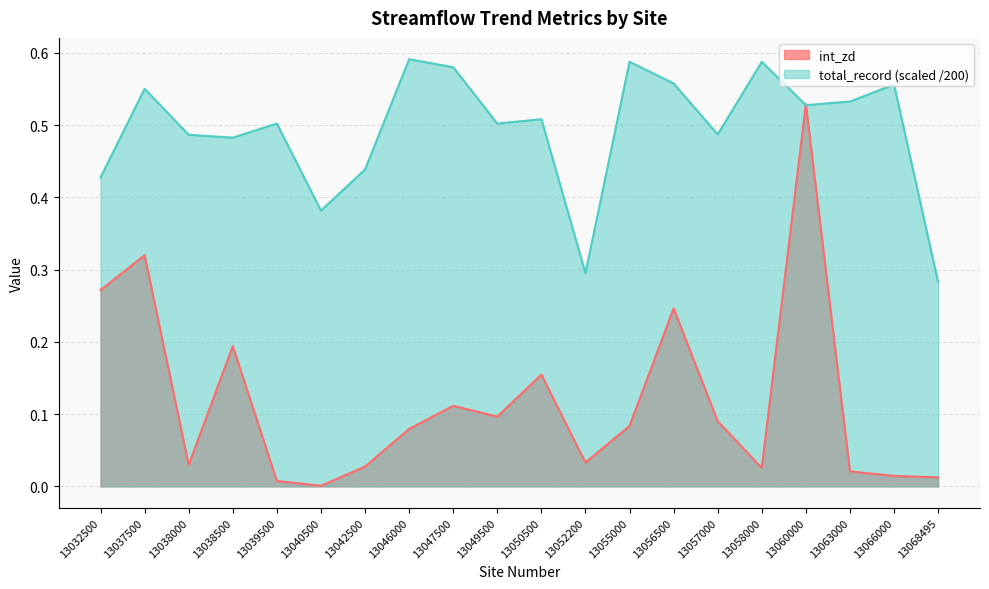

Where is the first local minimum for total_record?

13038500